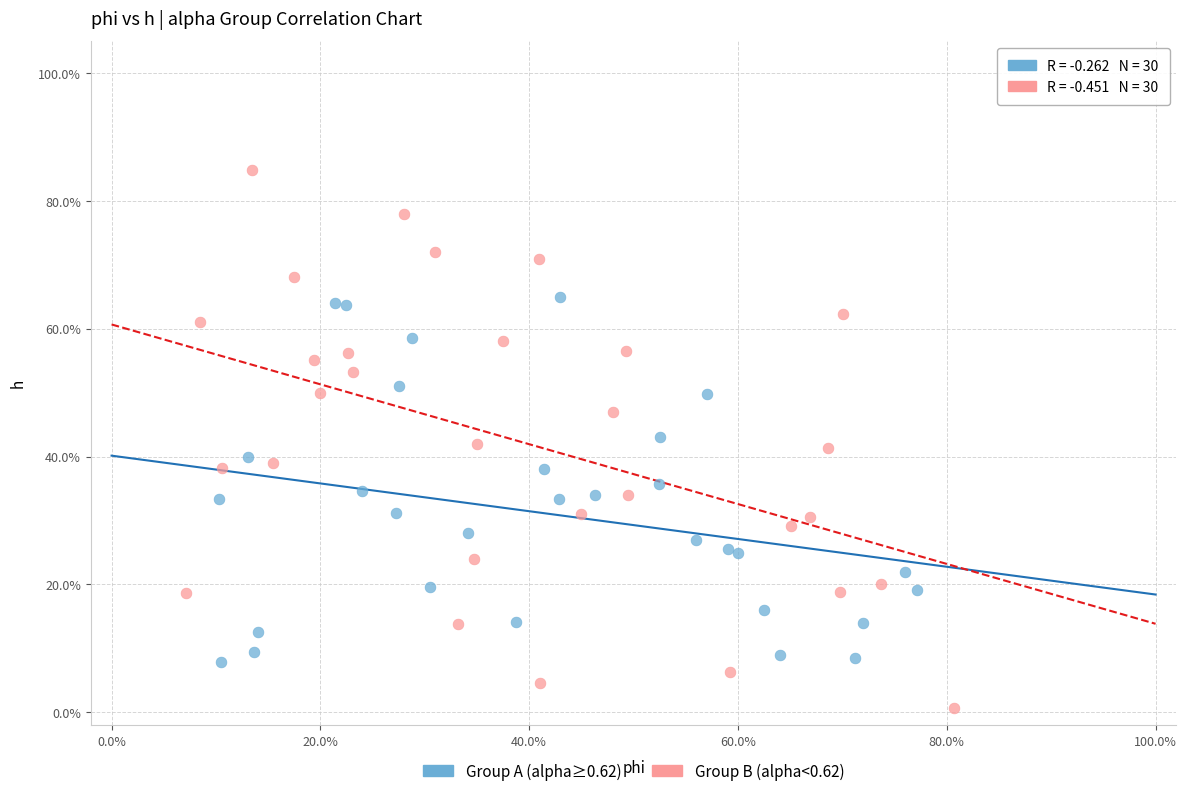

Which series reaches the maximum Y coordinate?

Group B (alpha<0.62)